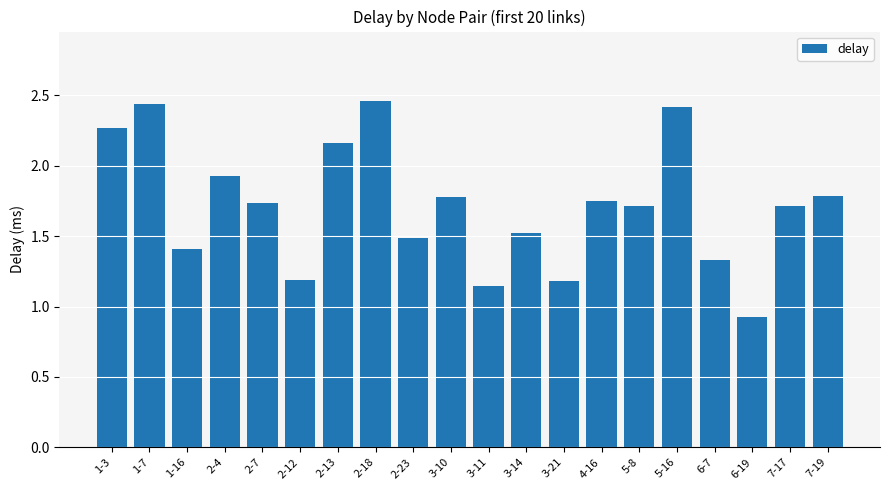

At which label is the value closest to 1?

6-19